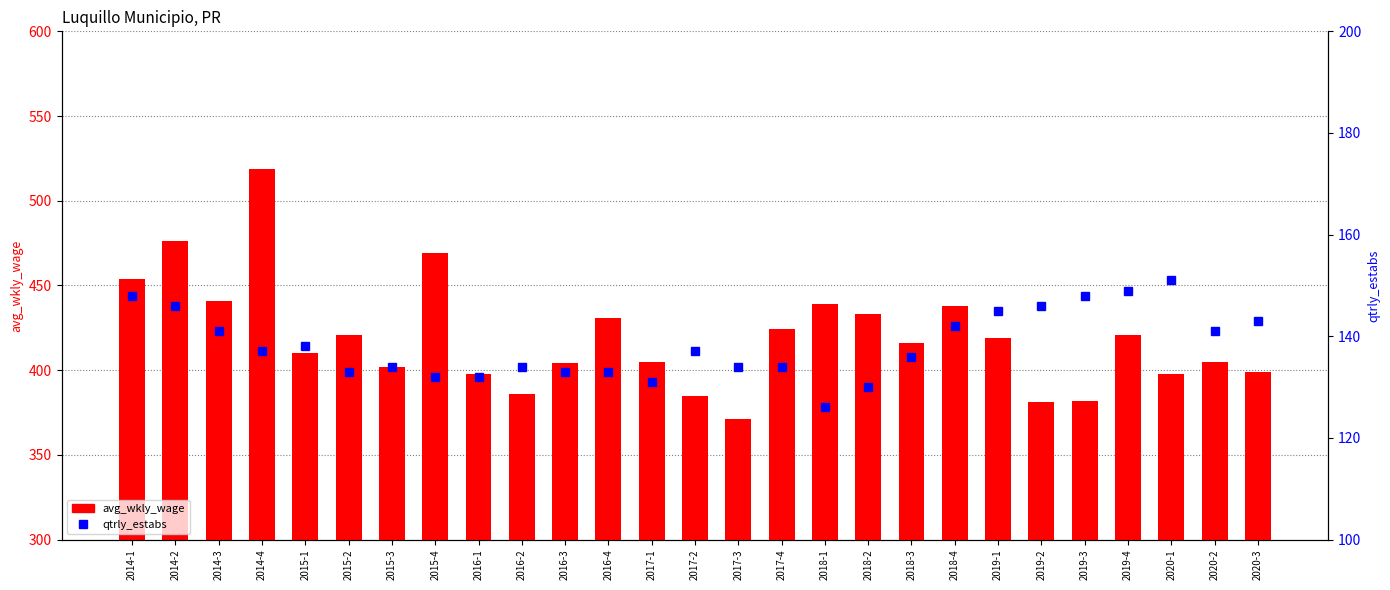

Which series has the largest range (max minus min)?

avg_wkly_wage